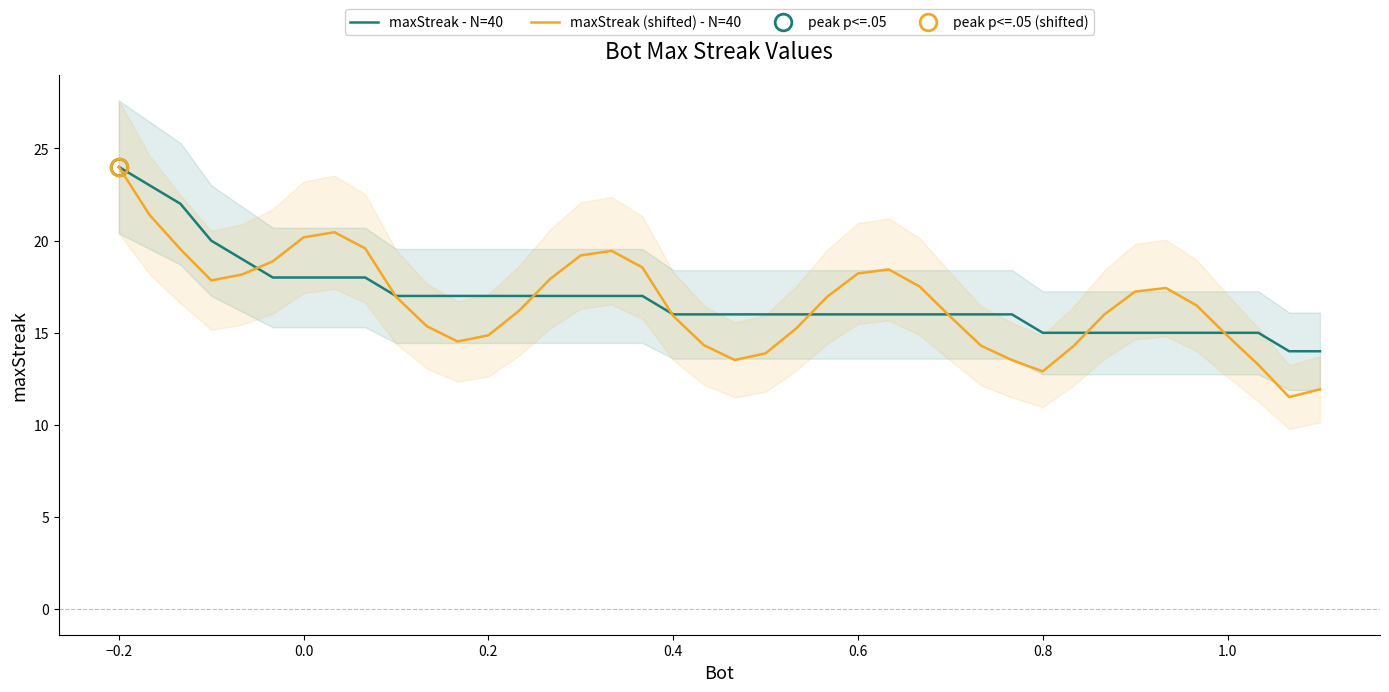

Reading left to right, transcribe all the data shown in this chart.

maxStreak - N=40: 24.0	23.0	22.0	20.0	19.0	18.0	18.0	18.0	18.0	17.0	17.0	17.0	17.0	17.0	17.0	17.0	17.0	17.0	16.0	16.0	16.0	16.0	16.0	16.0	16.0	16.0	16.0	16.0	16.0	16.0	15.0	15.0	15.0	15.0	15.0	15.0	15.0	15.0	14.0	14.0
maxStreak (shifted) - N=40: 24.0	21.4	19.5	17.8	18.2	18.9	20.2	20.5	19.6	17.0	15.4	14.5	14.9	16.2	17.9	19.2	19.4	18.5	15.9	14.3	13.5	13.9	15.2	17.0	18.2	18.4	17.5	15.9	14.3	13.5	12.9	14.3	16.0	17.2	17.4	16.5	14.8	13.3	11.5	11.9